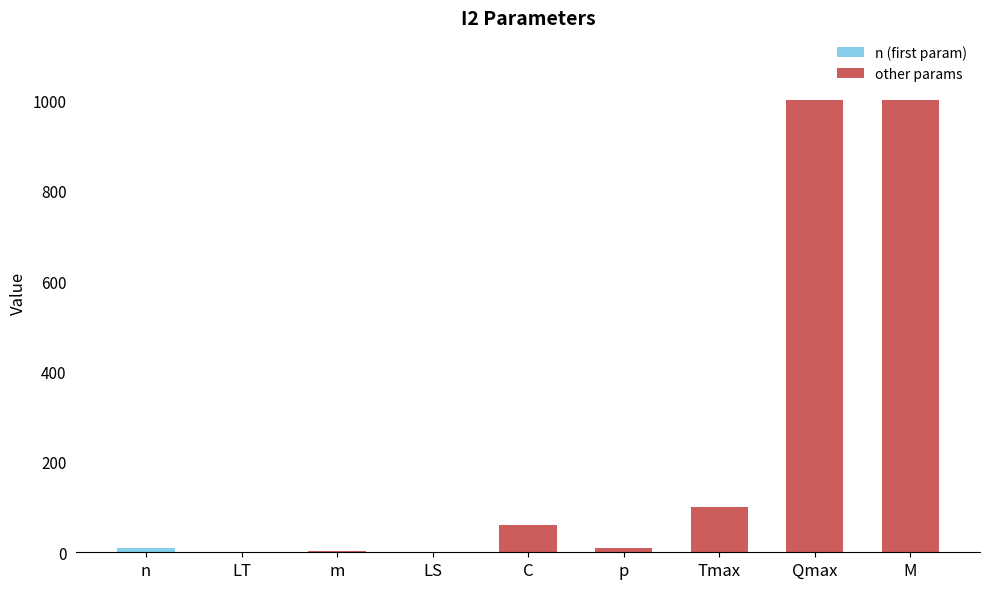

At which label is the value closest to 500?

Tmax